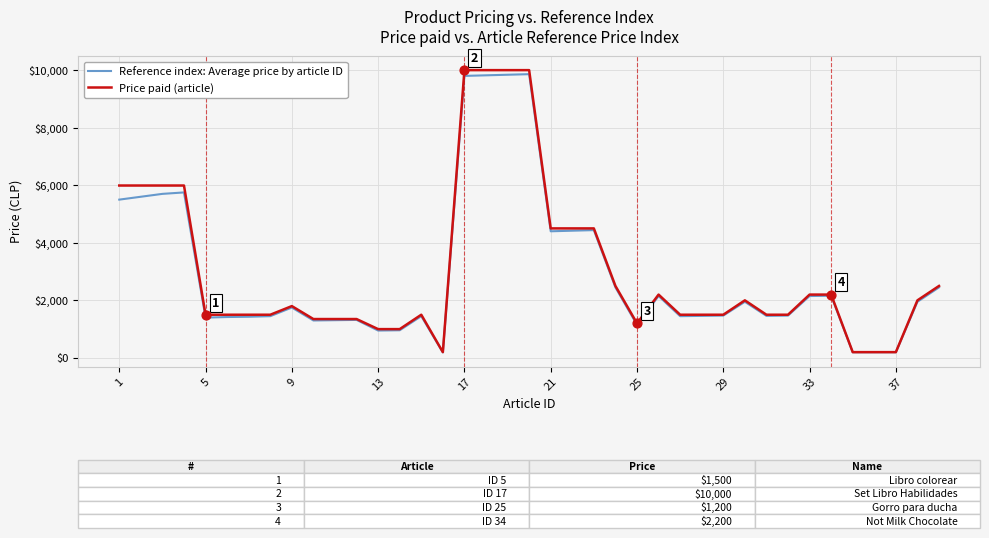

Which series has the largest total across all categories?

Price paid (article)